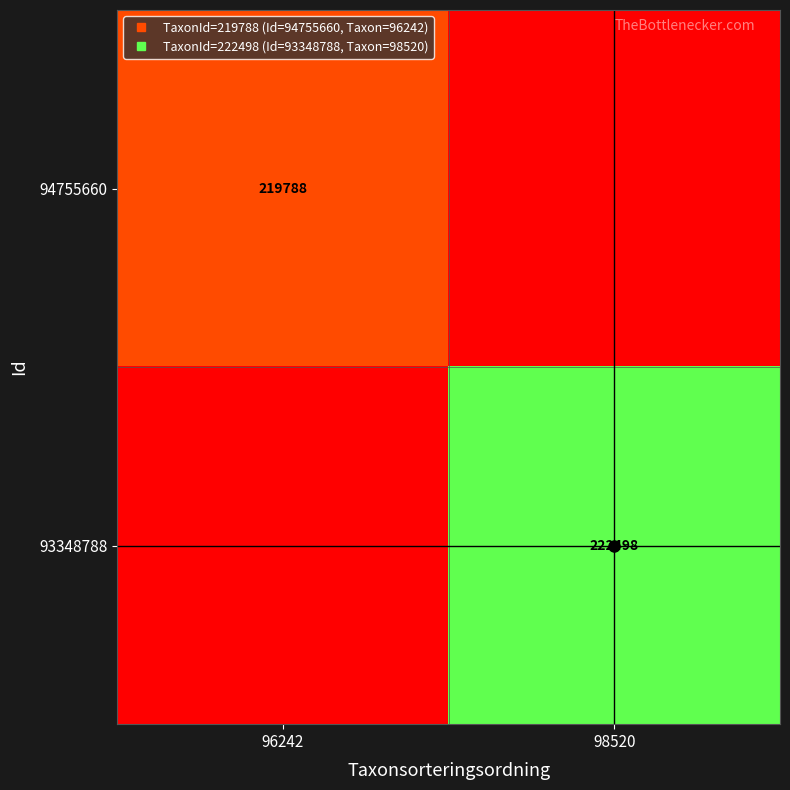

Is the value of 93348788 at 96242 greater than the value of 94755660 at 96242?

No